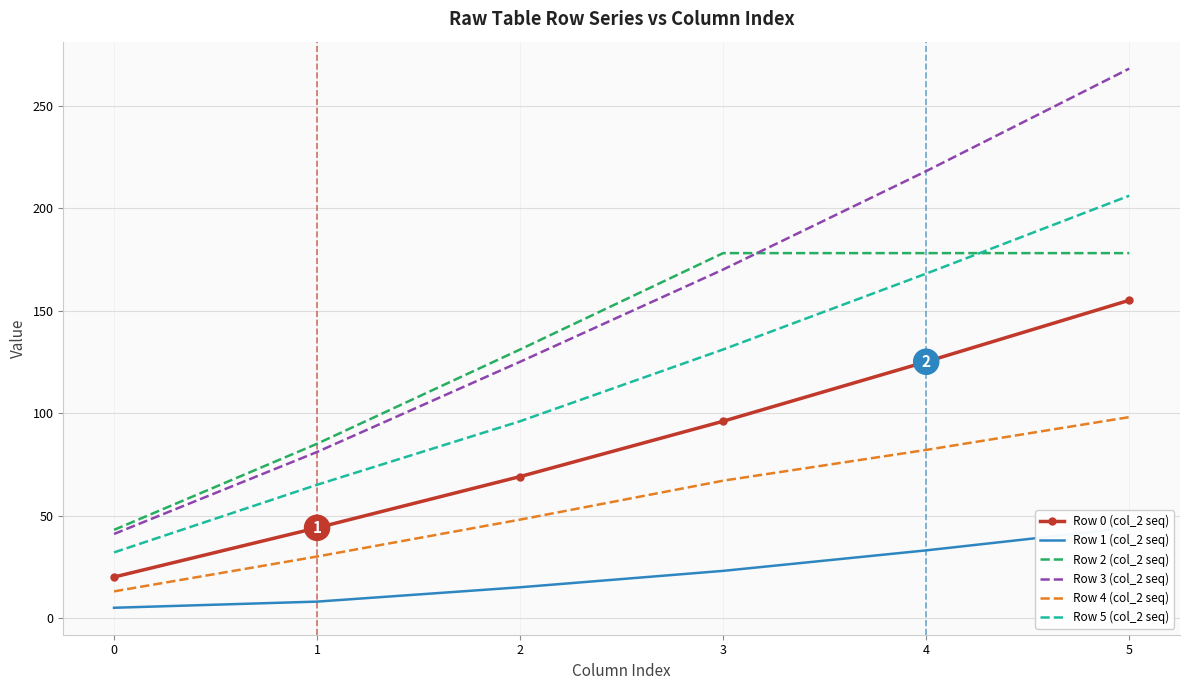

What is the difference between the second highest and second lowest values in the Row 2 (col_2 seq) series?

93